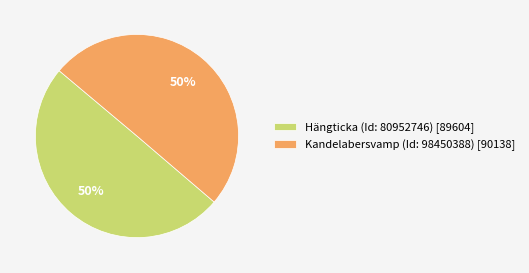

Is it true that Hängticka (Id: 80952746) [89604] is 50% of the pie?

True